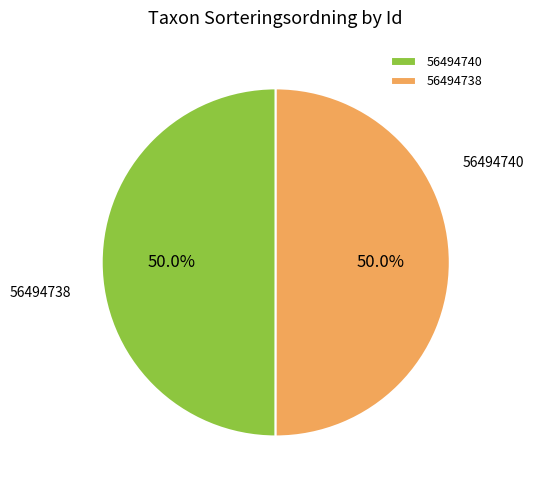

What is the ratio of the value at 56494738 to the value at 56494740?

1.0